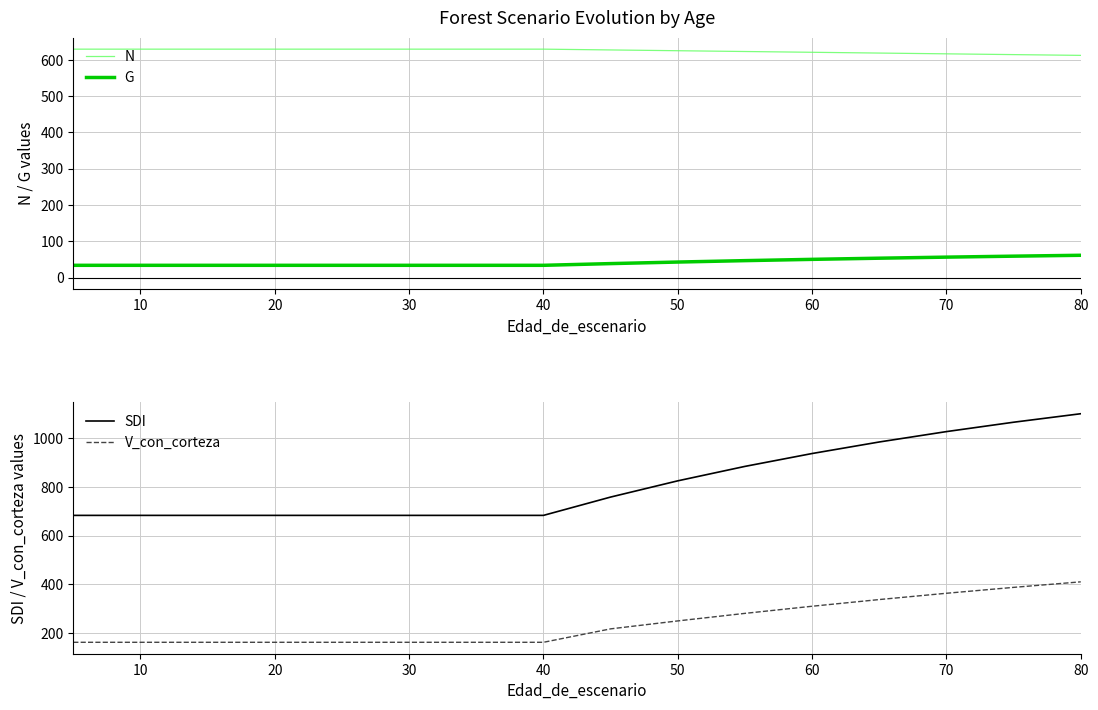

What is the minimum value shown in the chart?

34.2